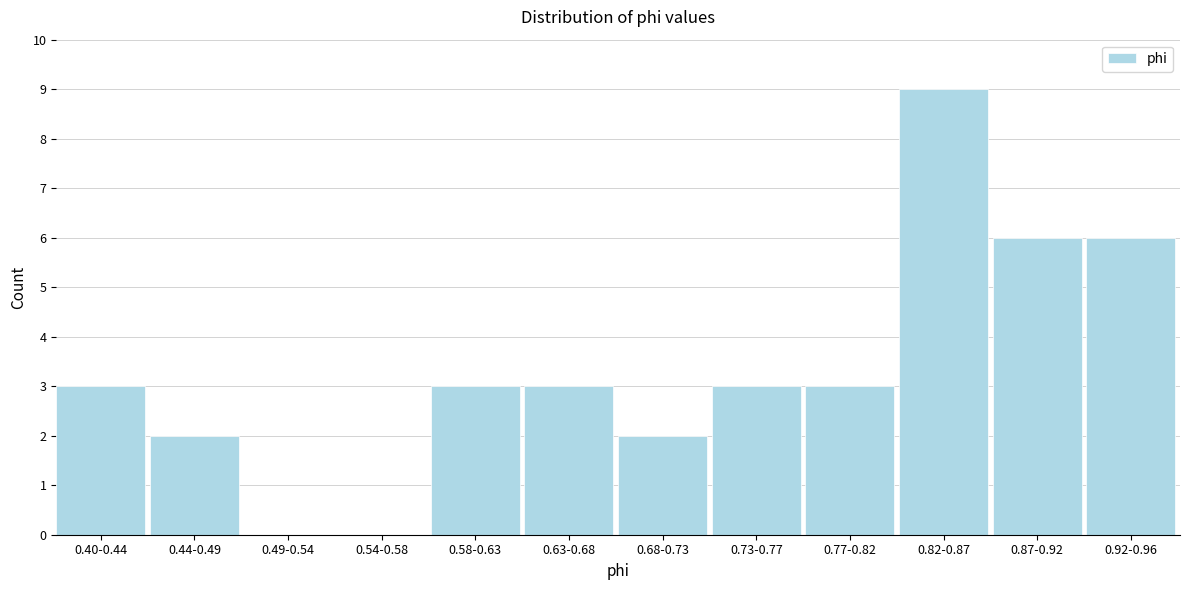

Reading left to right, list all the values displayed in this chart.

0.40-0.44=3	0.44-0.49=2	0.49-0.54=0	0.54-0.58=0	0.58-0.63=3	0.63-0.68=3	0.68-0.73=2	0.73-0.77=3	0.77-0.82=3	0.82-0.87=9	0.87-0.92=6	0.92-0.96=6